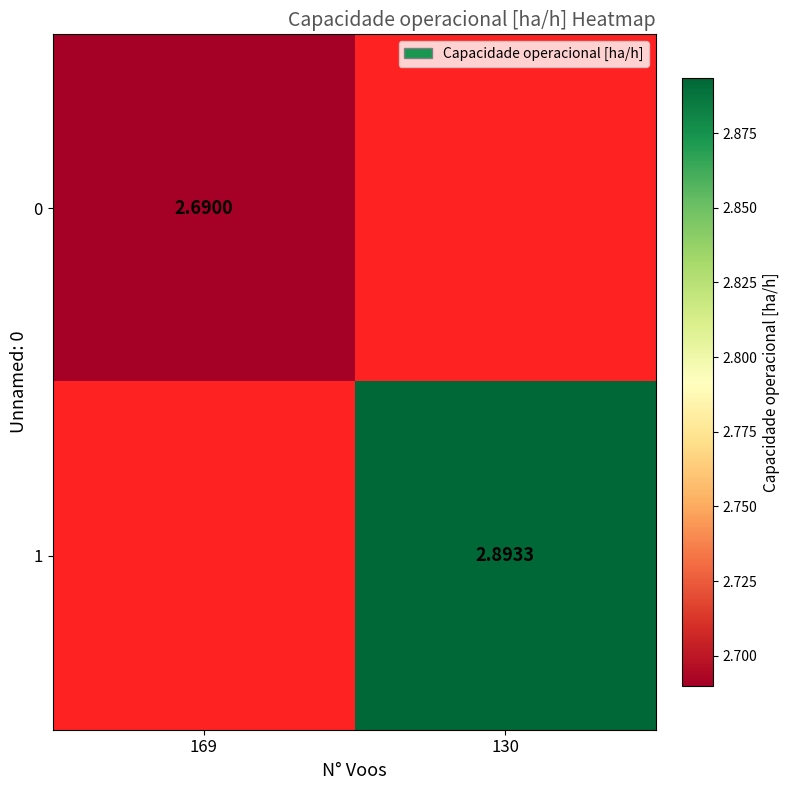

List the series in order of their peak value, lowest first.

0, 1